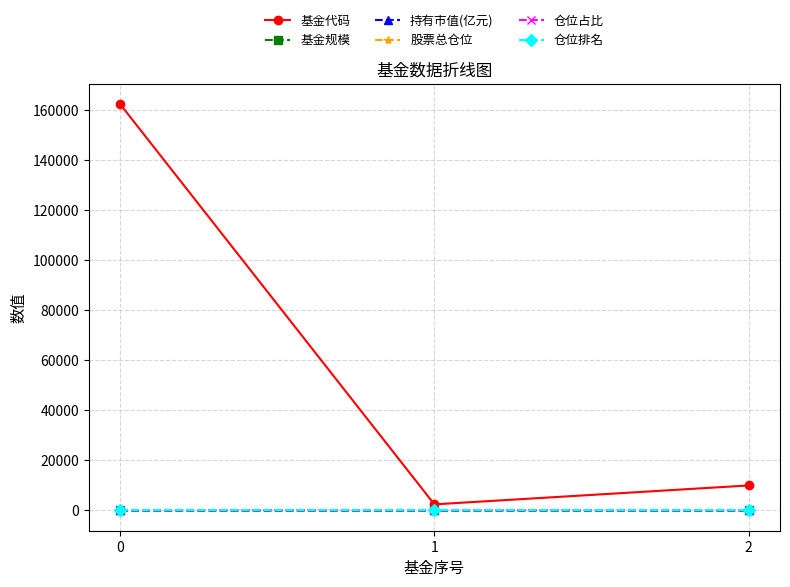

Where is 基金代码 nearest to the value 82419?

2